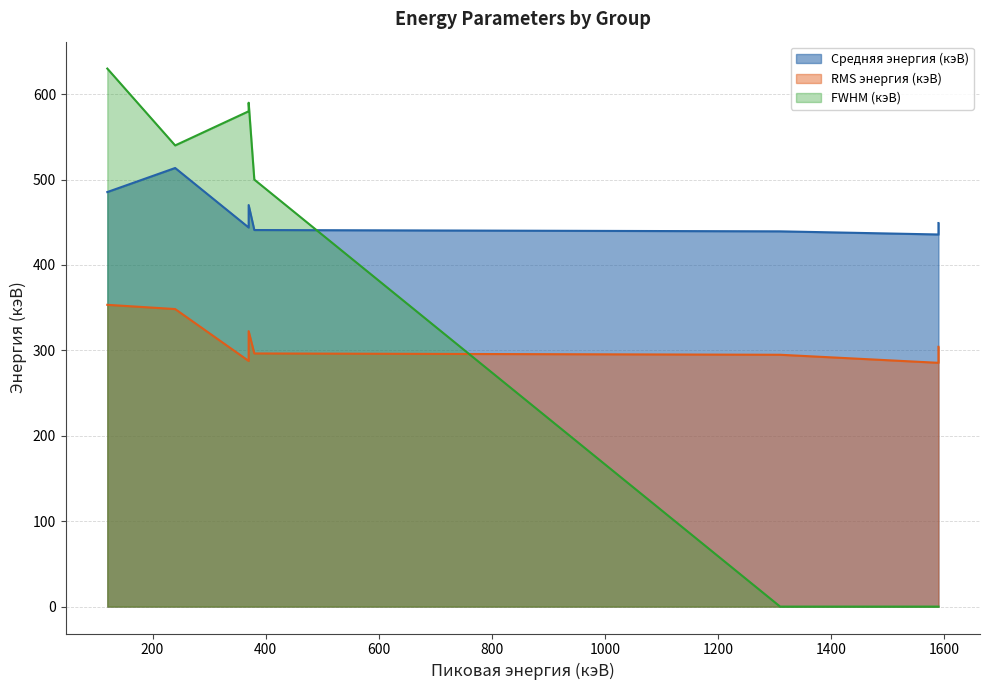

List the series in order of their overall mean, lowest first.

RMS энергия (кэВ), FWHM (кэВ), Средняя энергия (кэВ)